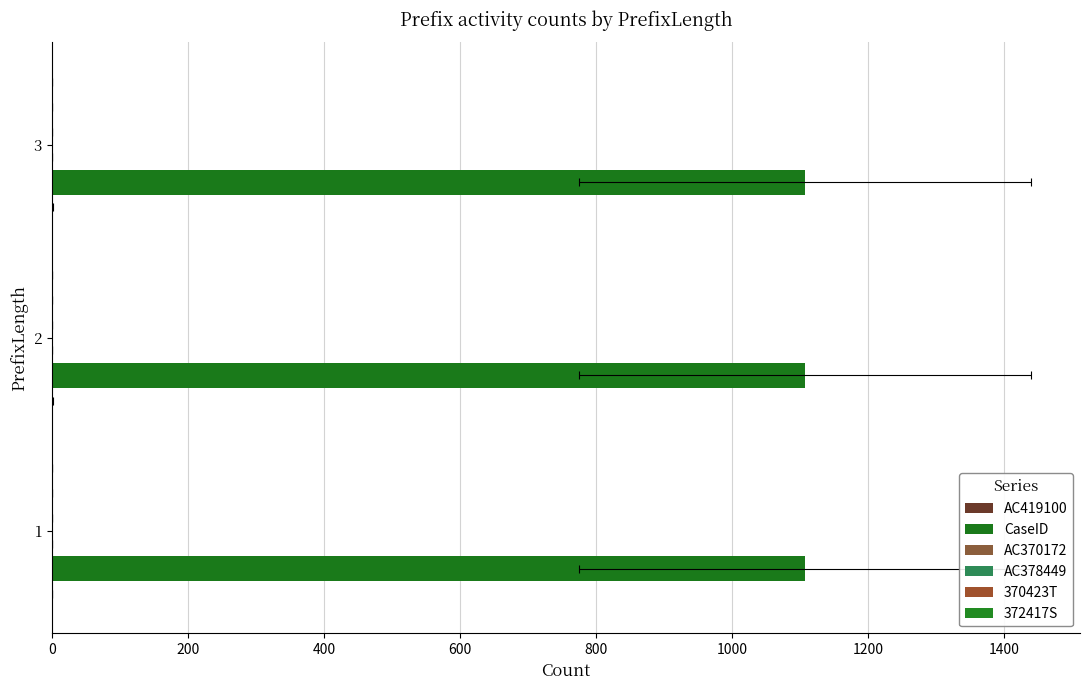

At how many categories does at least one series exceed 0?

3